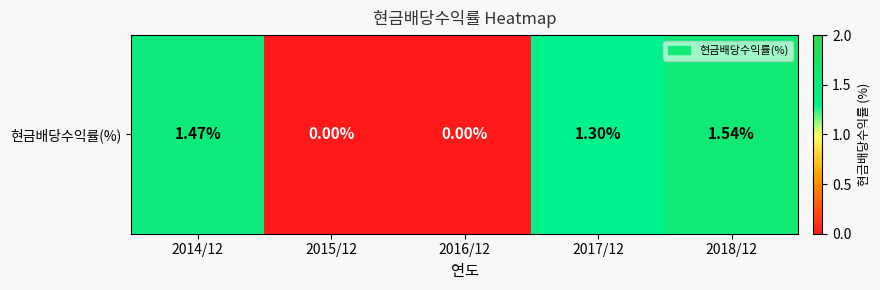

Reading left to right, transcribe all the data shown in this chart.

1.5	0.0	0.0	1.3	1.5